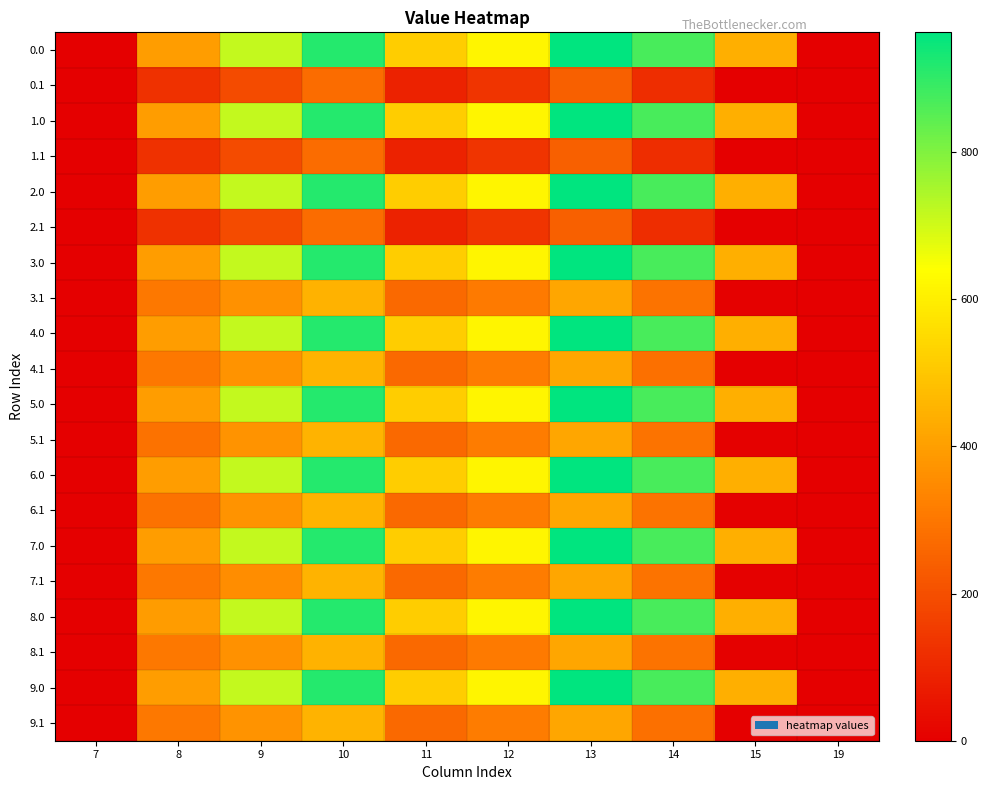

Reading right to left, extract all data points from this chart.

0.0: 19=0.0	15=443.0	14=870.3	13=962.7	12=619.4	11=516.0	10=916.2	9=716.9	8=395.3	7=0.0
0.1: 19=0.0	15=0.0	14=113.7	13=241.5	12=134.6	11=87.0	10=274.1	9=191.1	8=125.2	7=0.0
1.0: 19=0.0	15=443.0	14=870.3	13=962.7	12=619.4	11=516.0	10=916.2	9=716.9	8=395.3	7=0.0
1.1: 19=0.0	15=0.0	14=113.7	13=241.5	12=134.6	11=87.0	10=274.1	9=191.1	8=125.2	7=0.0
2.0: 19=0.0	15=443.0	14=870.3	13=962.7	12=619.4	11=516.0	10=916.2	9=716.9	8=395.3	7=0.0
2.1: 19=0.0	15=0.0	14=113.7	13=241.5	12=134.6	11=87.0	10=274.1	9=191.1	8=125.2	7=0.0
3.0: 19=0.0	15=443.0	14=870.3	13=962.7	12=619.4	11=516.0	10=916.2	9=716.9	8=395.3	7=0.0
3.1: 19=0.0	15=3.9	14=290.7	13=418.5	12=311.6	11=264.0	10=451.1	9=368.1	8=302.2	7=0.0
4.0: 19=0.0	15=443.0	14=870.3	13=962.7	12=619.4	11=516.0	10=916.2	9=716.9	8=395.3	7=0.0
4.1: 19=0.0	15=0.0	14=282.7	13=419.5	12=312.6	11=265.0	10=452.1	9=369.1	8=303.2	7=0.0
5.0: 19=0.0	15=443.0	14=870.3	13=962.7	12=619.4	11=516.0	10=916.2	9=716.9	8=395.3	7=0.0
5.1: 19=0.0	15=4.9	14=291.7	13=419.5	12=312.6	11=265.0	10=452.1	9=369.1	8=289.3	7=0.0
6.0: 19=0.0	15=443.0	14=870.3	13=962.7	12=619.4	11=516.0	10=916.2	9=716.9	8=395.3	7=0.0
6.1: 19=0.0	15=4.9	14=291.7	13=419.5	12=312.6	11=265.0	10=452.1	9=369.1	8=289.3	7=0.0
7.0: 19=0.0	15=443.0	14=870.3	13=962.7	12=619.4	11=516.0	10=916.2	9=716.9	8=395.3	7=0.0
7.1: 19=0.0	15=4.9	14=291.7	13=419.5	12=312.6	11=265.0	10=452.1	9=355.2	8=303.2	7=0.0
8.0: 19=0.0	15=443.0	14=870.3	13=962.7	12=619.4	11=516.0	10=916.2	9=716.9	8=392.0	7=0.0
8.1: 19=0.0	15=3.9	14=290.7	13=418.5	12=311.6	11=264.0	10=451.1	9=368.1	8=302.2	7=0.0
9.0: 19=0.0	15=443.0	14=870.3	13=962.7	12=619.4	11=516.0	10=916.2	9=716.9	8=395.3	7=0.0
9.1: 19=0.0	15=0.0	14=282.7	13=419.5	12=312.6	11=265.0	10=452.1	9=369.1	8=303.2	7=0.0